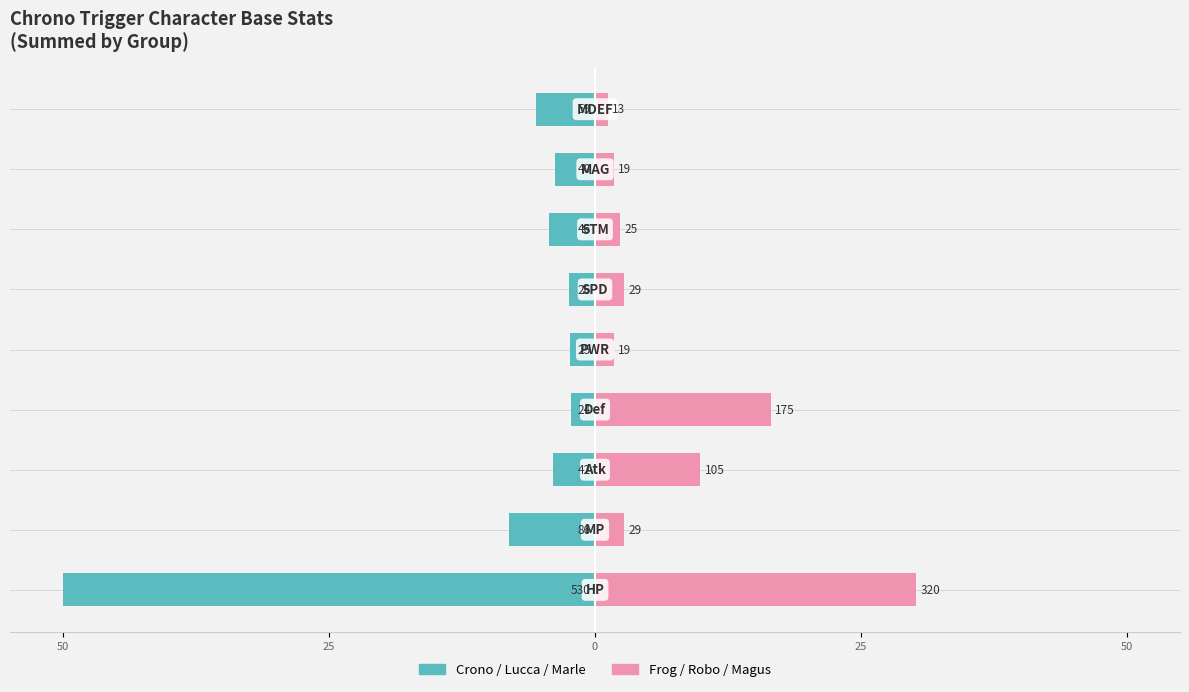

True or false: Crono / Lucca / Marle has a value of -3.4 at 5.

False